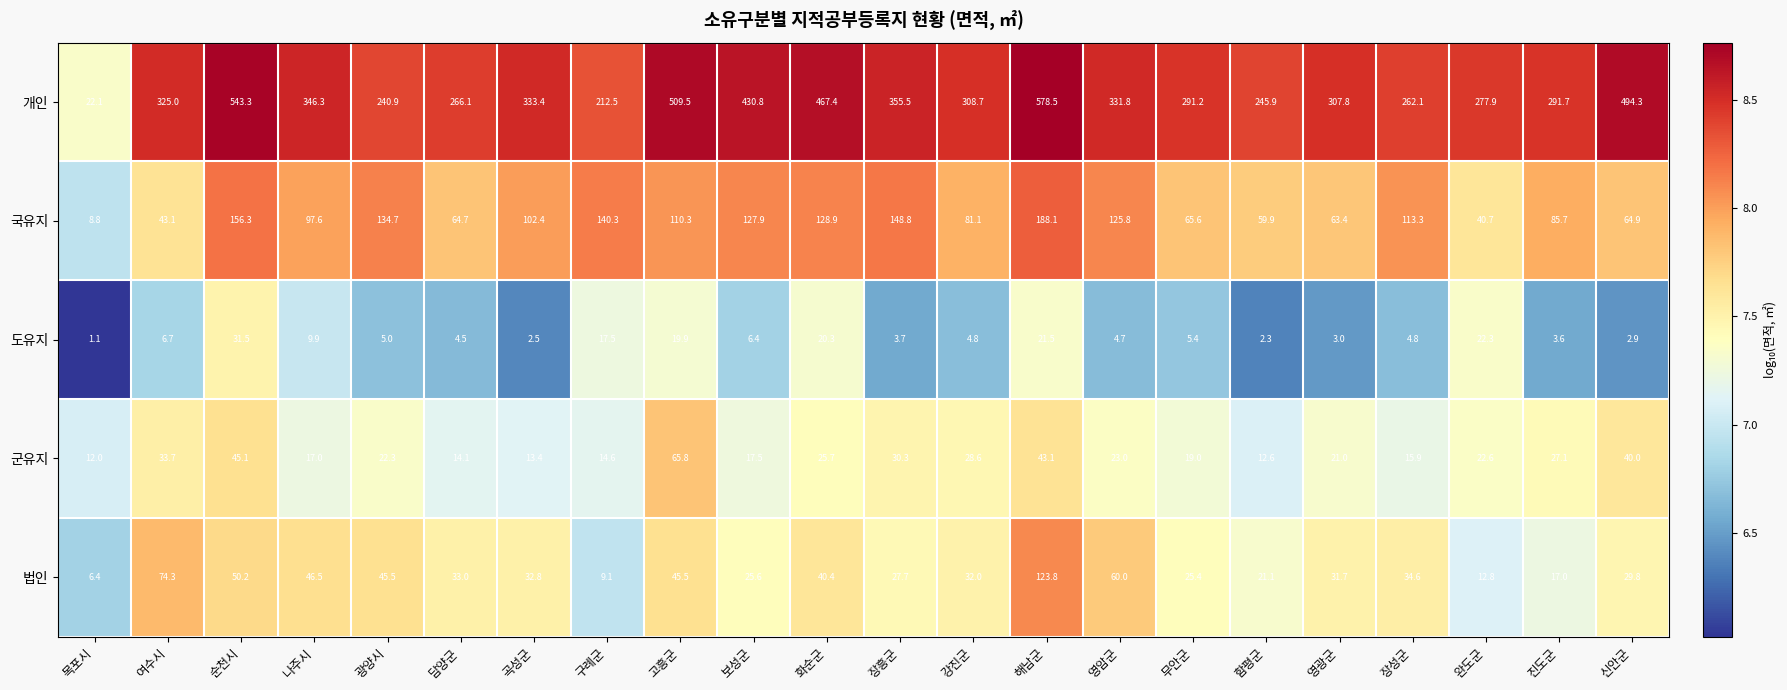

Rank the series by their maximum value, from lowest to highest.

도유지, 군유지, 법인, 국유지, 개인